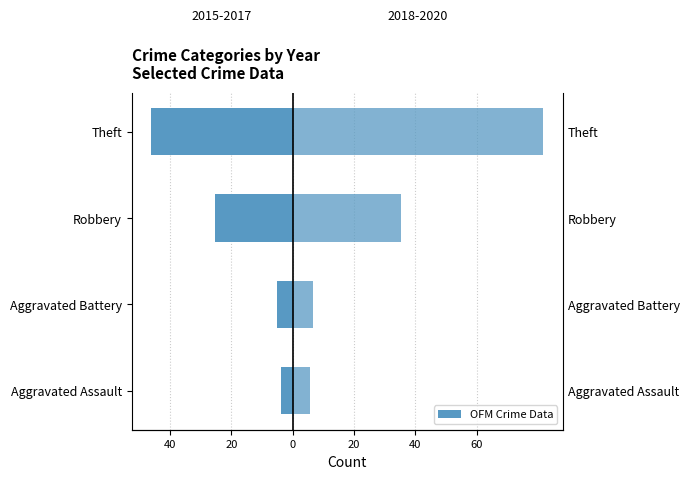

What is the difference between the second highest and second lowest values in the 2015-2017 Avg series?

20.3